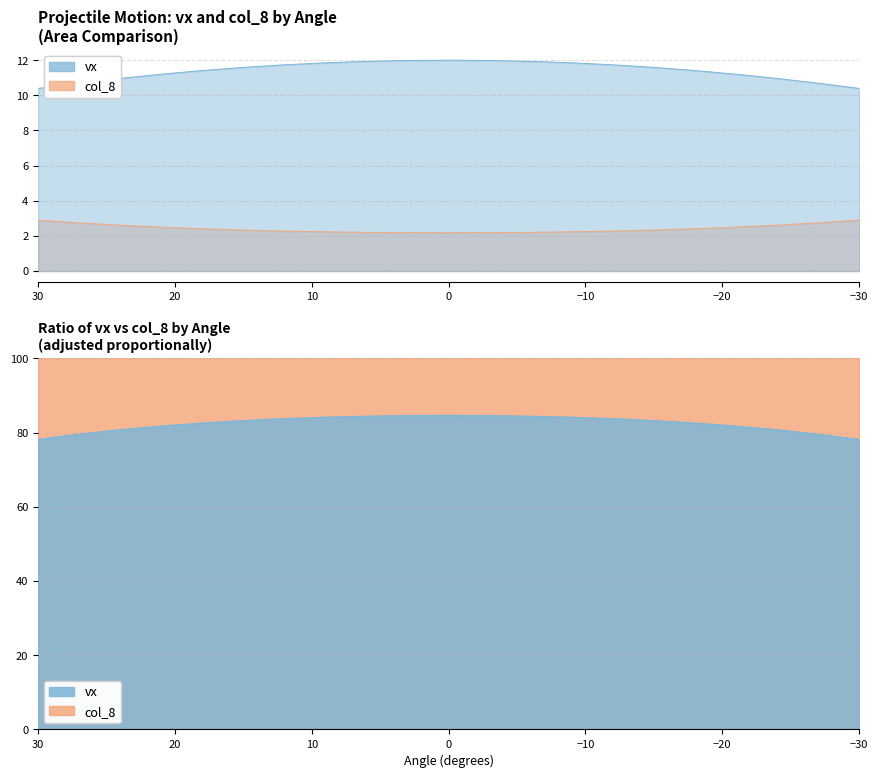

Which has a higher value, -24 or 21?

21